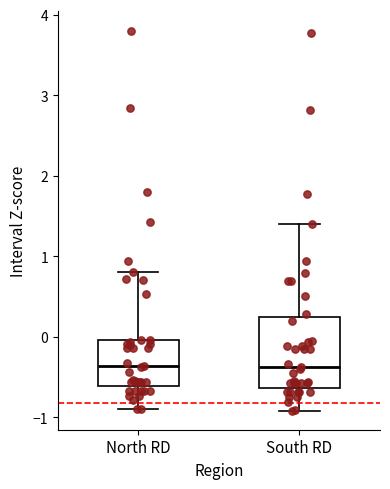

Reading left to right, read every box against the y-axis: the position of its median line, the range the box covers, and the ends of its whiskers. The values are not printed on the chart, so give them approximately, as read against the axis.

North RD: median -0.4, box -0.6 to 0.0, whiskers -0.9 to 0.8
South RD: median -0.4, box -0.6 to 0.2, whiskers -0.9 to 1.4